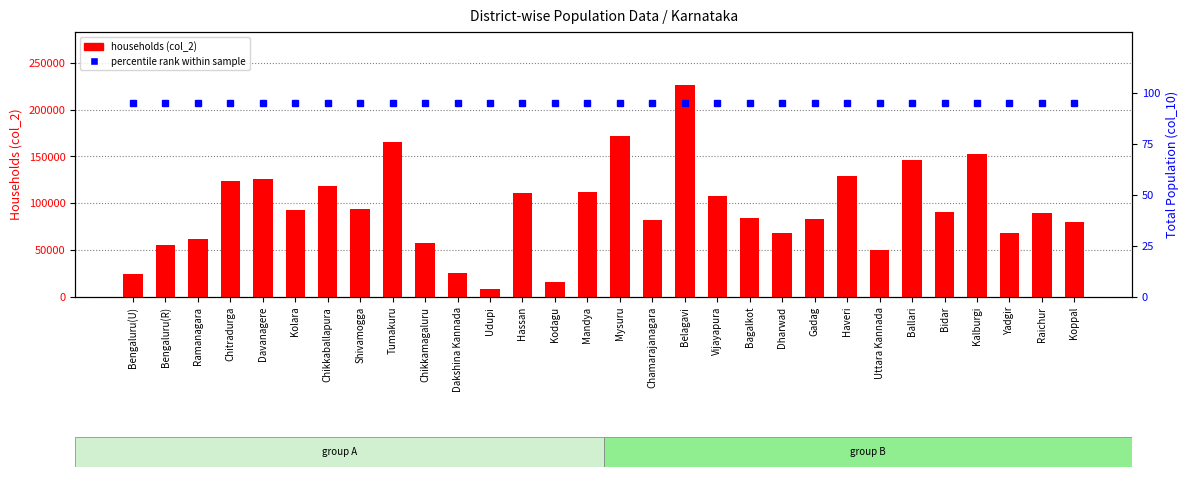

At which label does households (col_2) reach its peak?

Belagavi